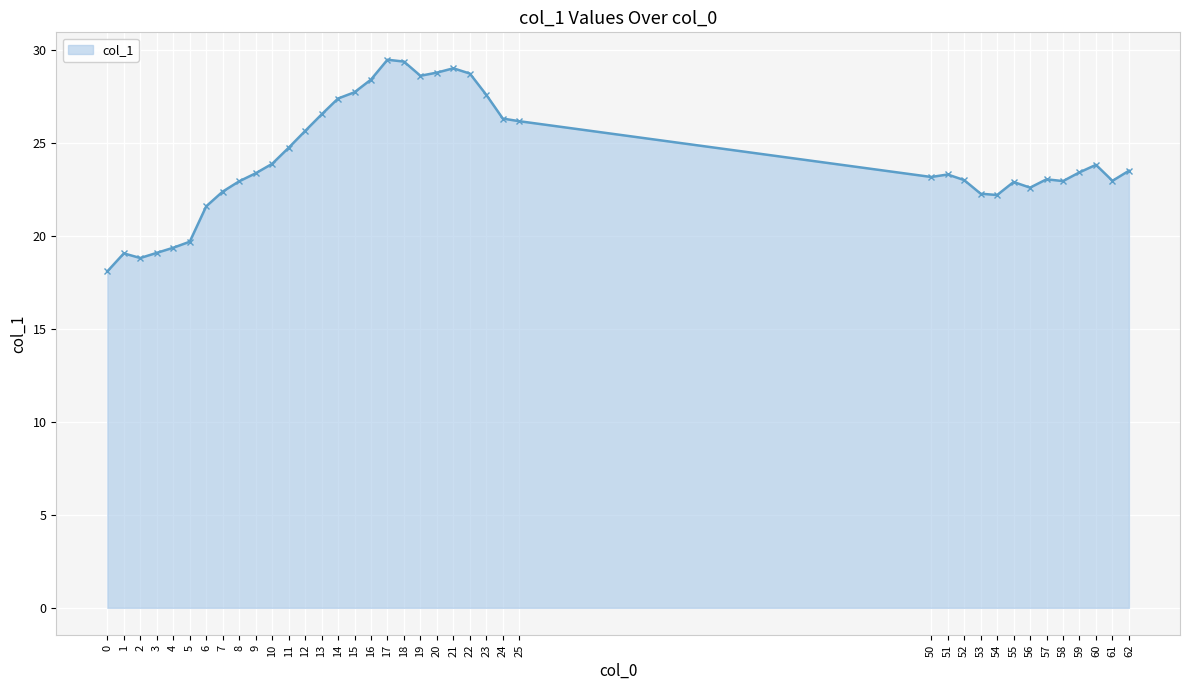

Between 25 and 13, which is larger?

13